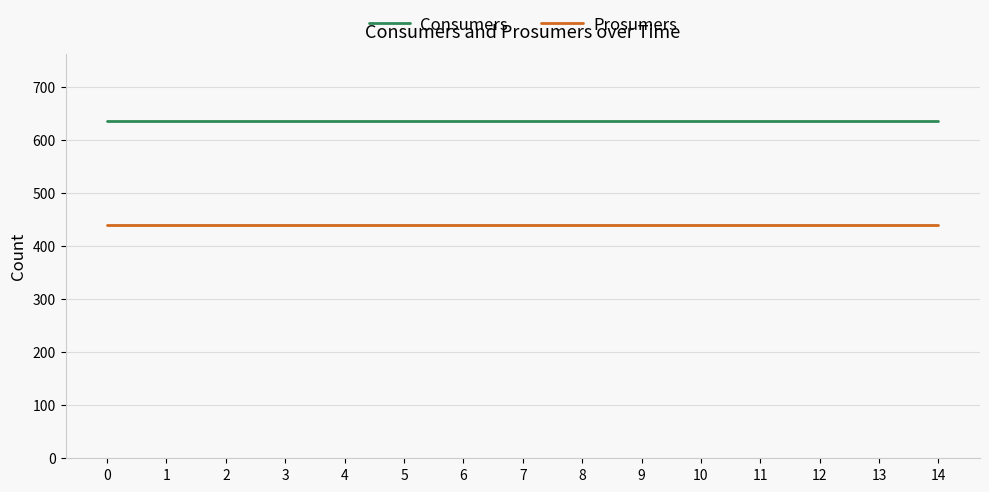

The Consumers series shows 387 at 4. True or false?

False